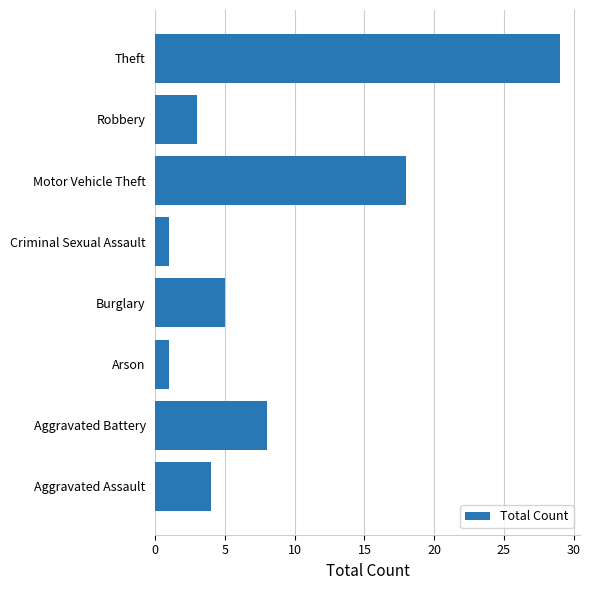

Which has a higher value, Theft or Burglary?

Theft